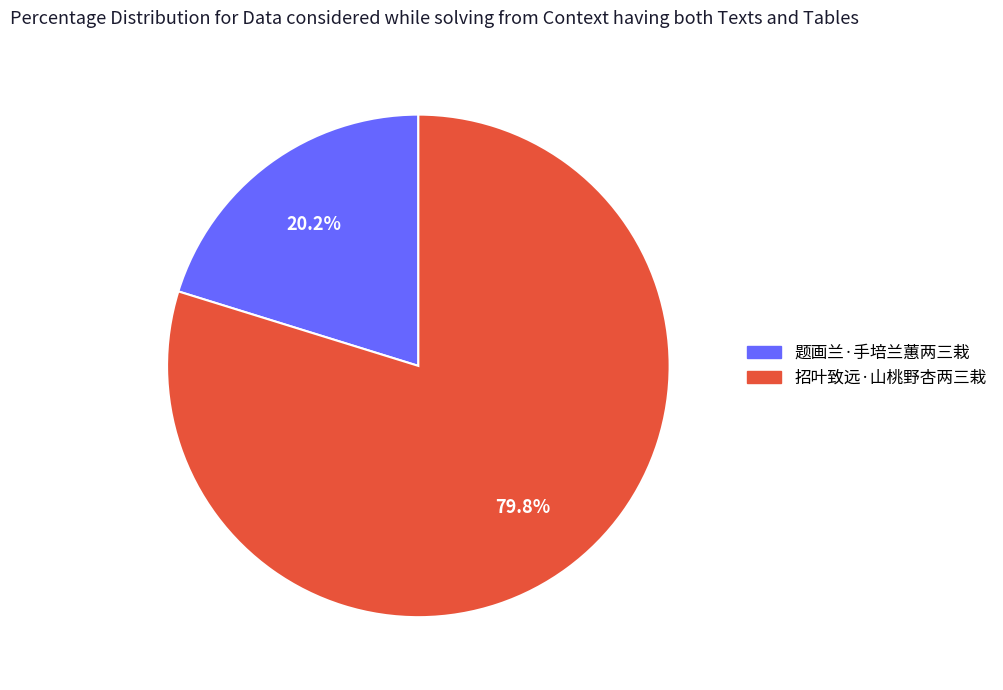

To the nearest percent, what is the average slice percentage?

50%